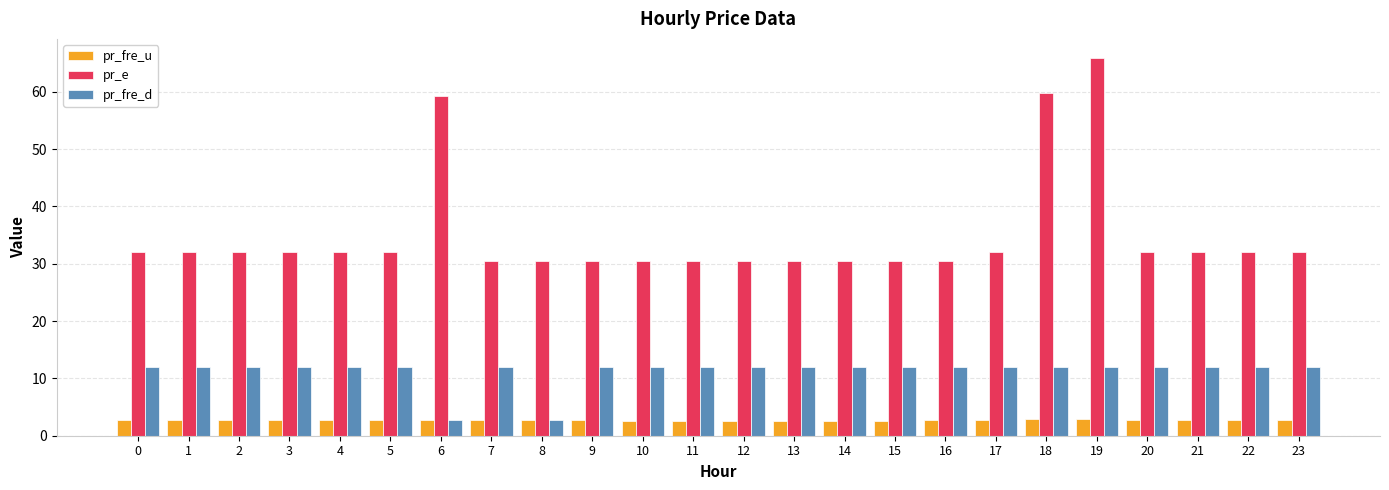

What is the maximum value shown in the chart?

65.9